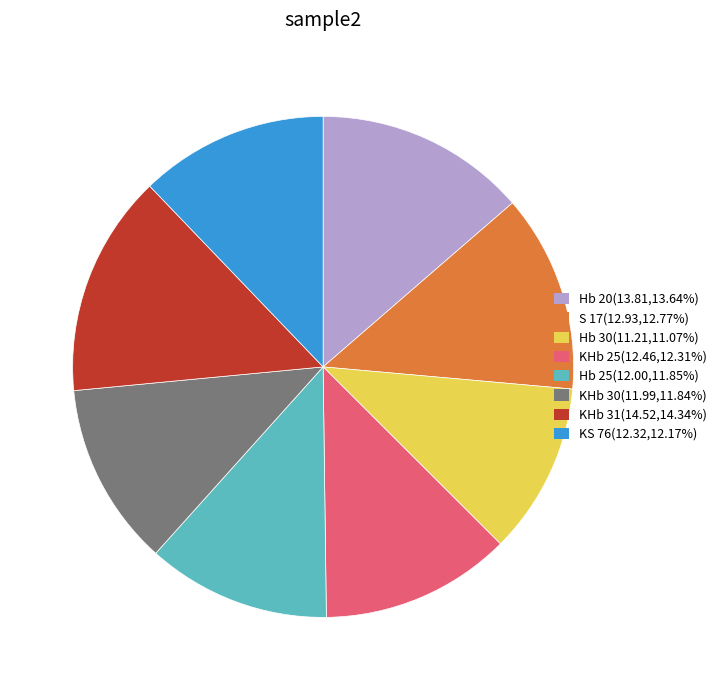

Does S 17 account for over 50% of the chart?

No